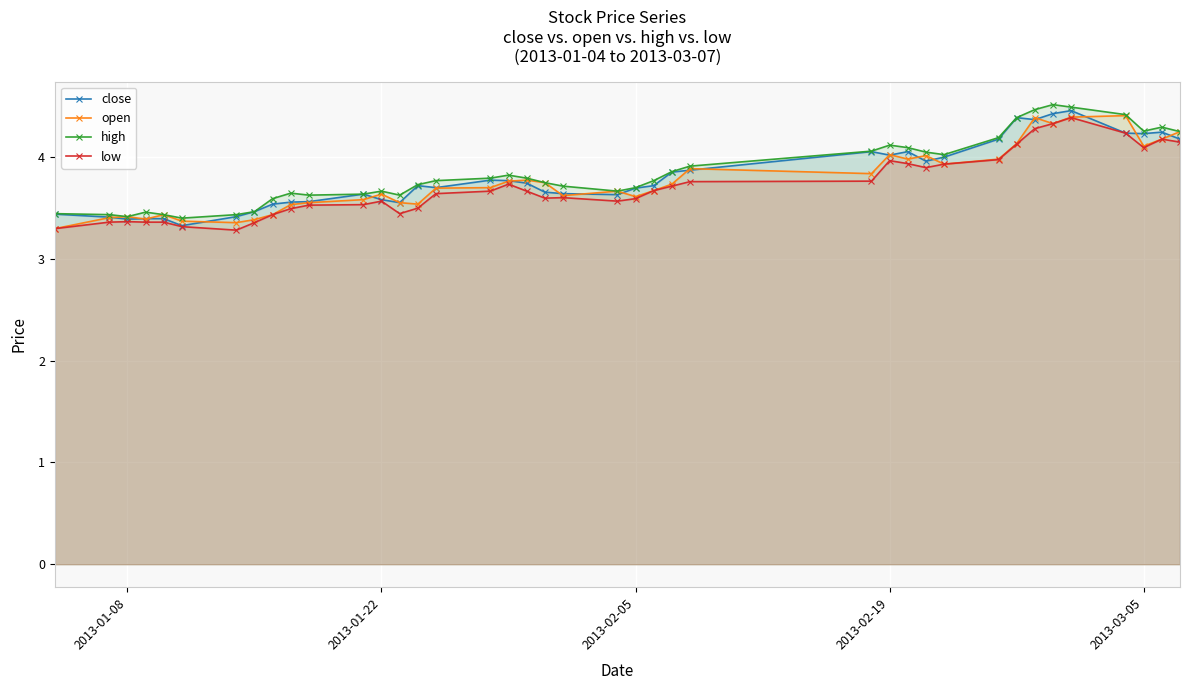

How many lines are shown in the chart?

4